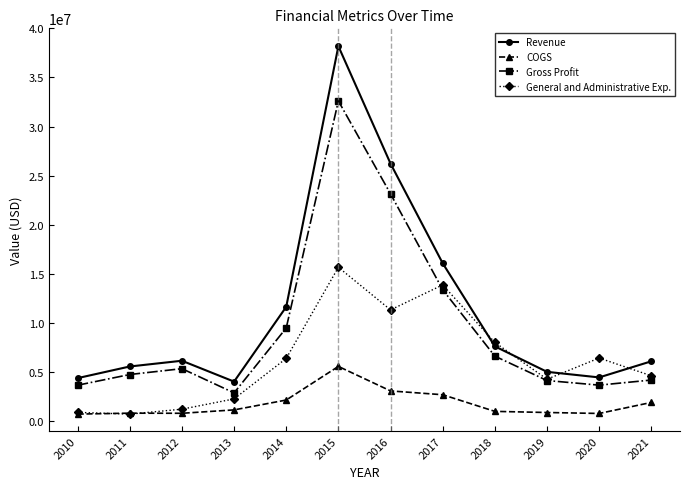

What is the spread (max minus min) of values at 2016?

23144600